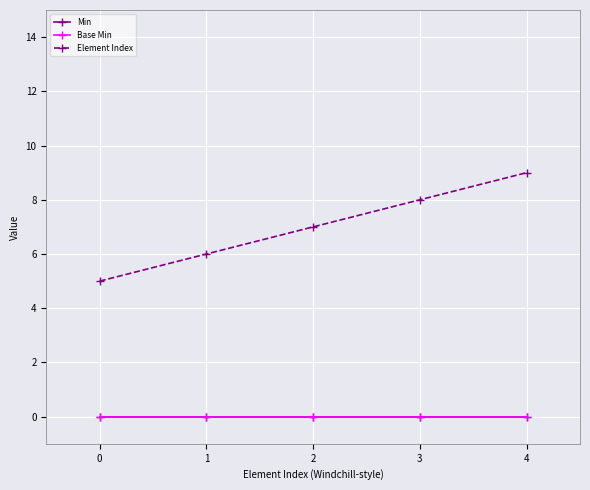

At how many categories does at least one series exceed 0?

5